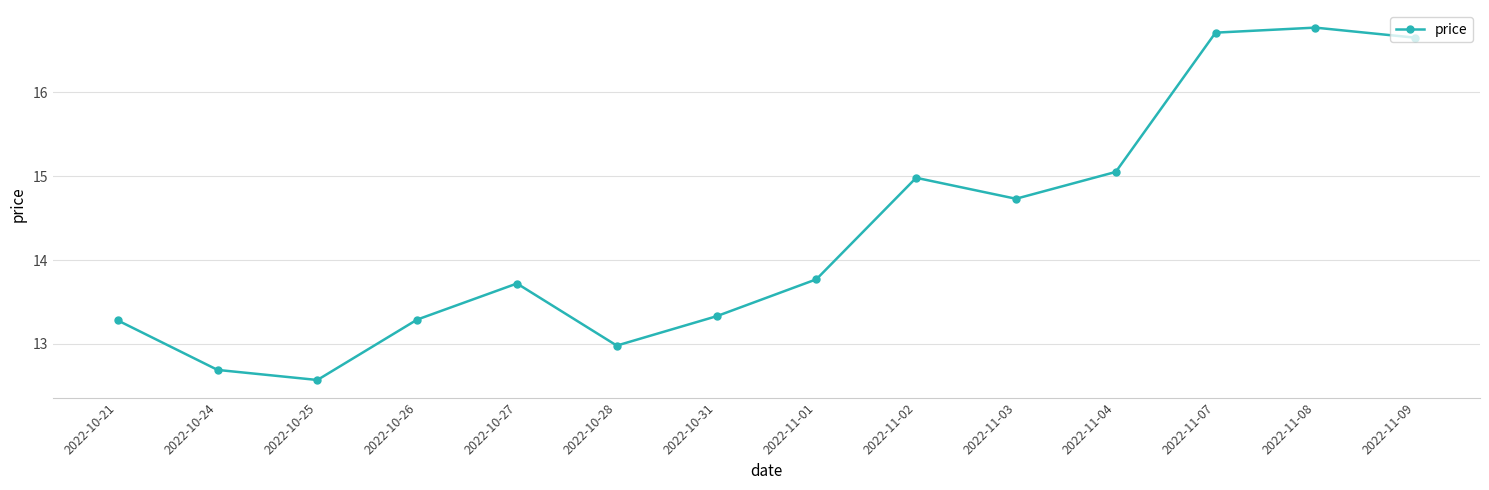

Which label corresponds to the largest value in the chart?

2022-11-08